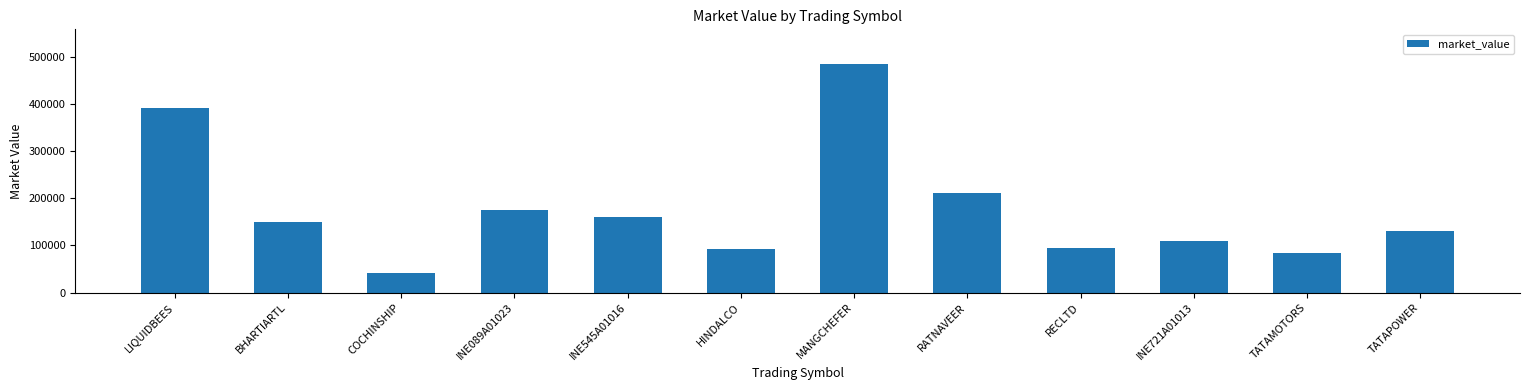

How many data points are less than 148634?

6